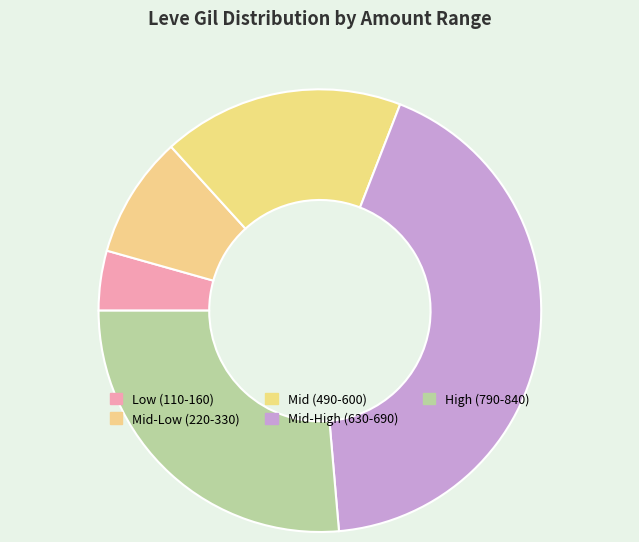

How many slices are in this pie chart?

5